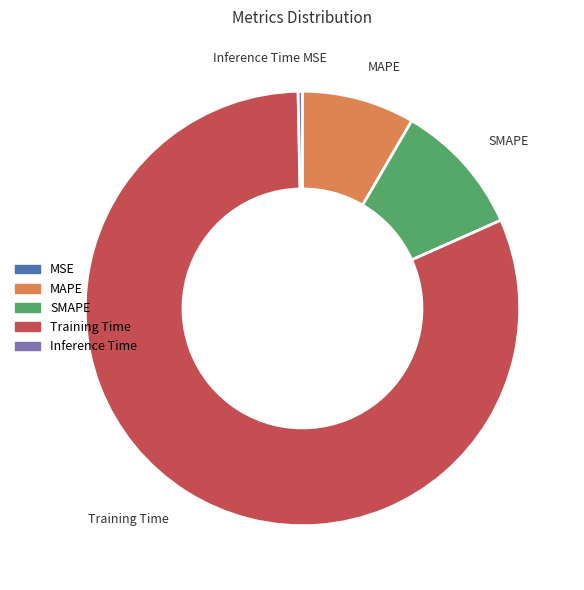

Between MAPE and Training Time, which is larger?

Training Time